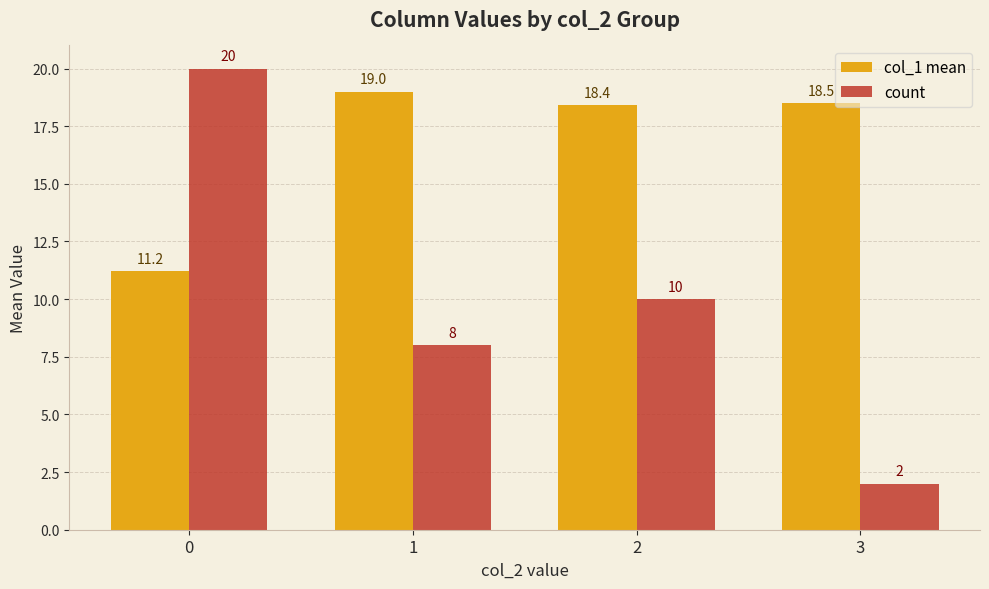

At which label is count closest to 11?

2